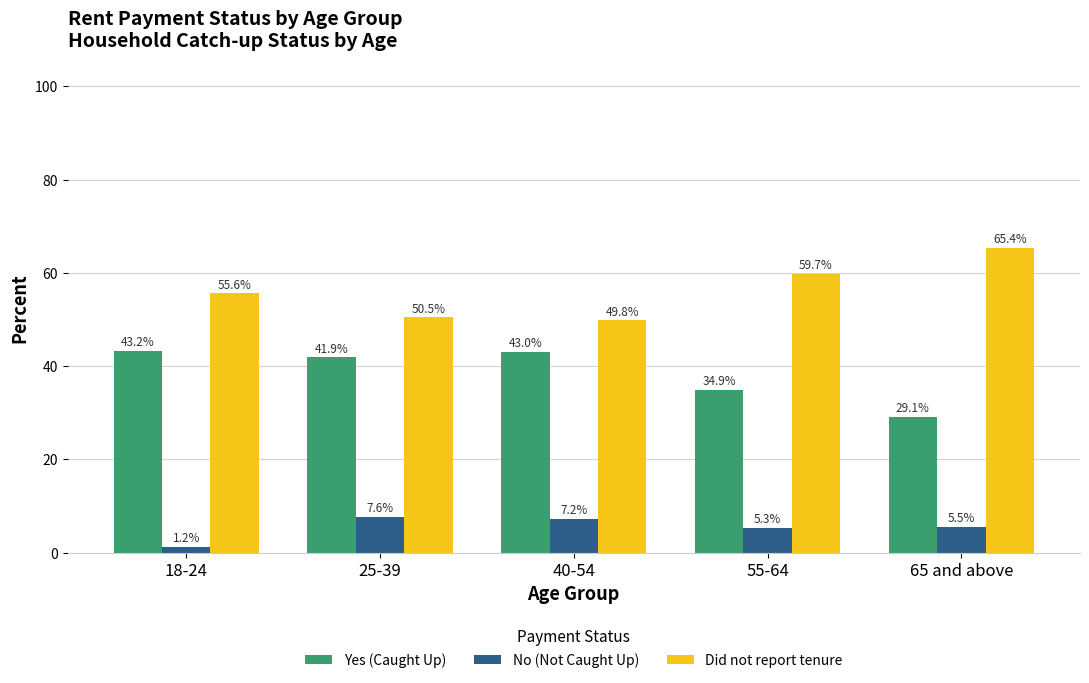

What value does the No (Not Caught Up) series have at 25-39?

7.6